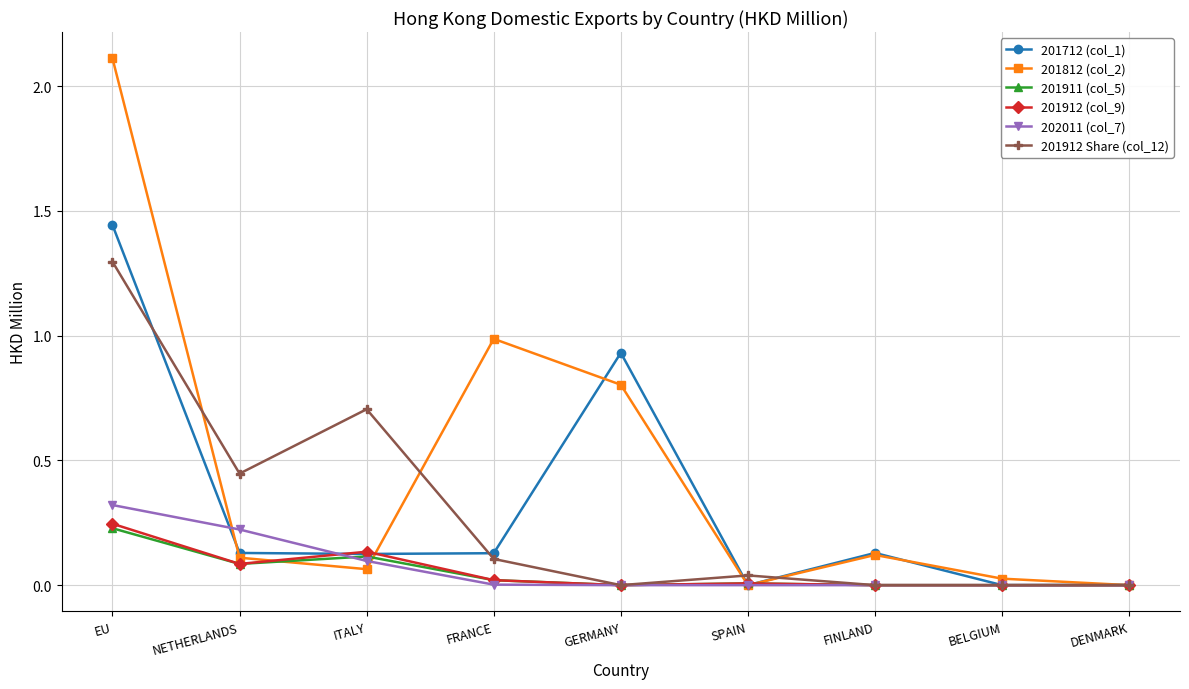

At which label does 201912 Share (col_12) reach its peak?

EU